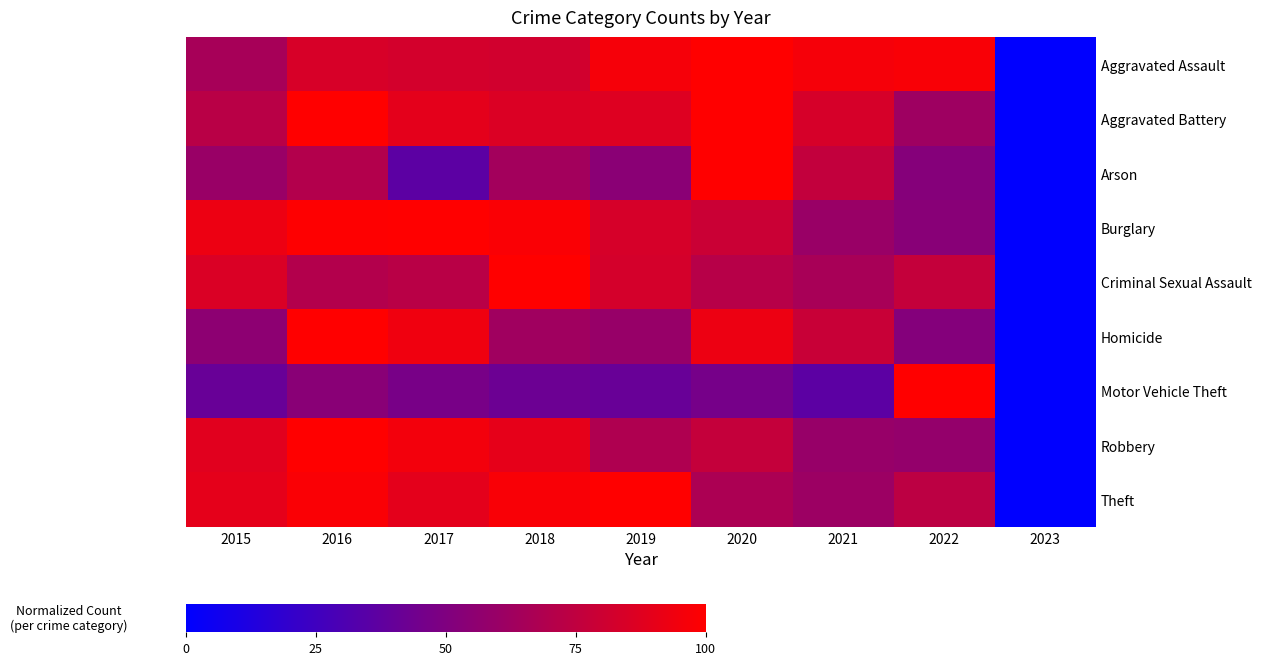

Which has a higher value, 2022 or 2018?

2022